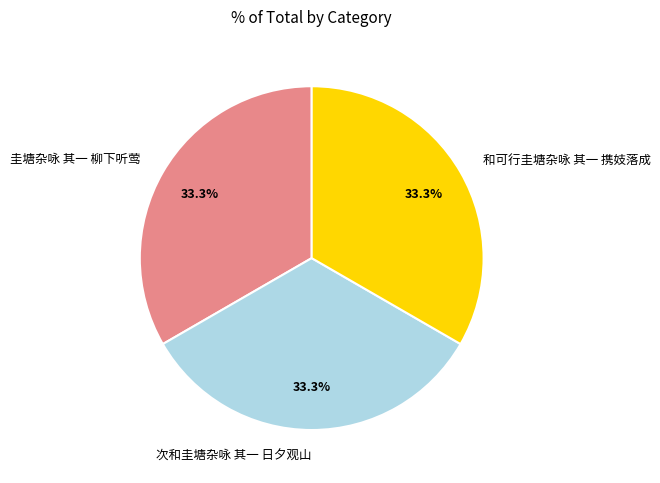

What is the total percentage of 和可行圭塘杂咏 其一 携妓落成 and 次和圭塘杂咏 其一 日夕观山?

66.7%